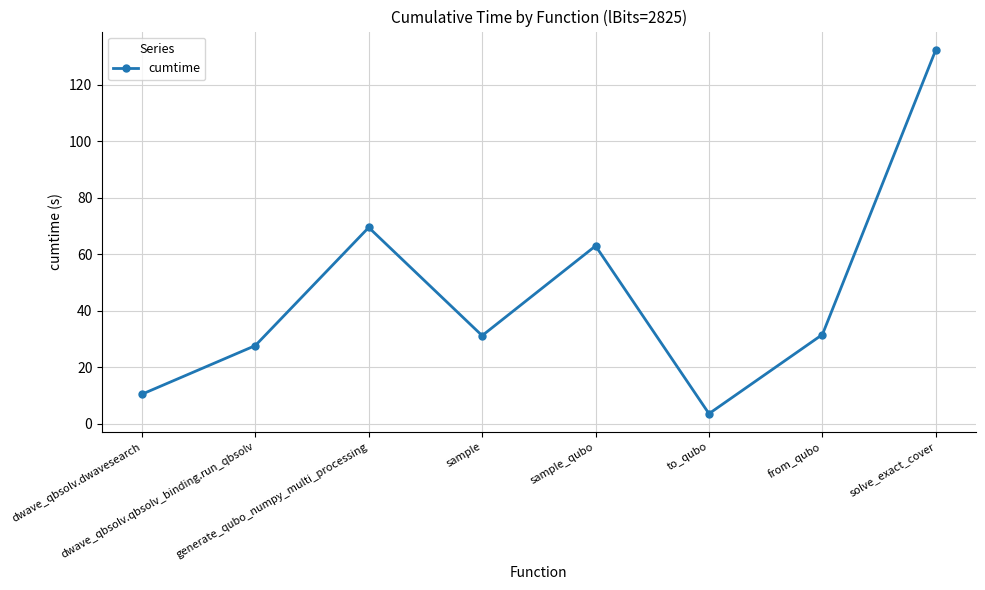

What is the smallest value displayed?

3.5